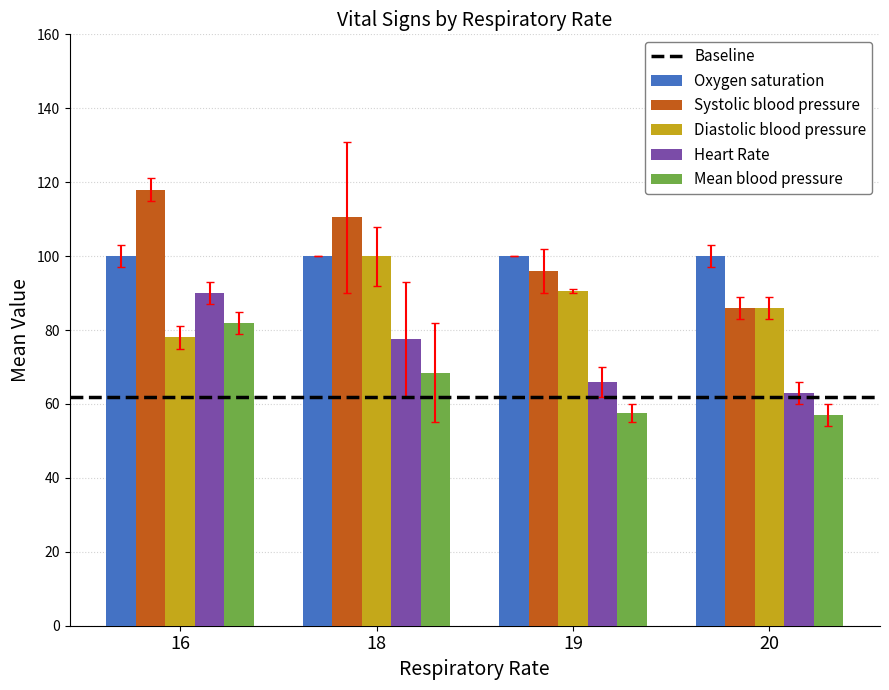

Are the bars grouped side by side (vs. stacked)?

Yes